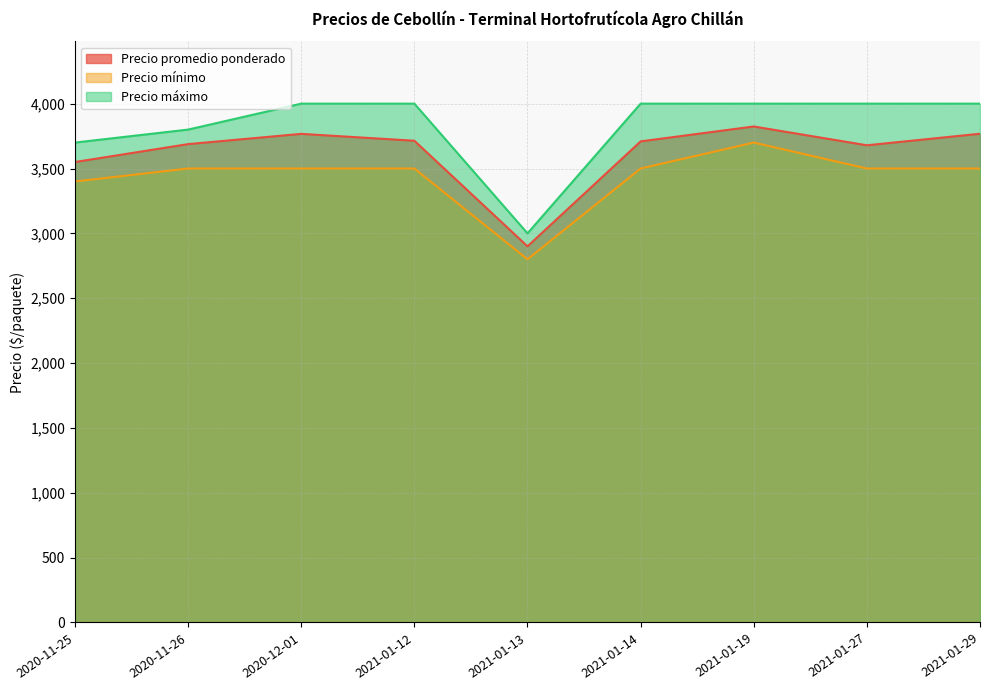

Rank the categories by Precio promedio ponderado value from highest to lowest.

2021-01-19, 2021-01-29, 2020-12-01, 2021-01-12, 2021-01-14, 2020-11-26, 2021-01-27, 2020-11-25, 2021-01-13